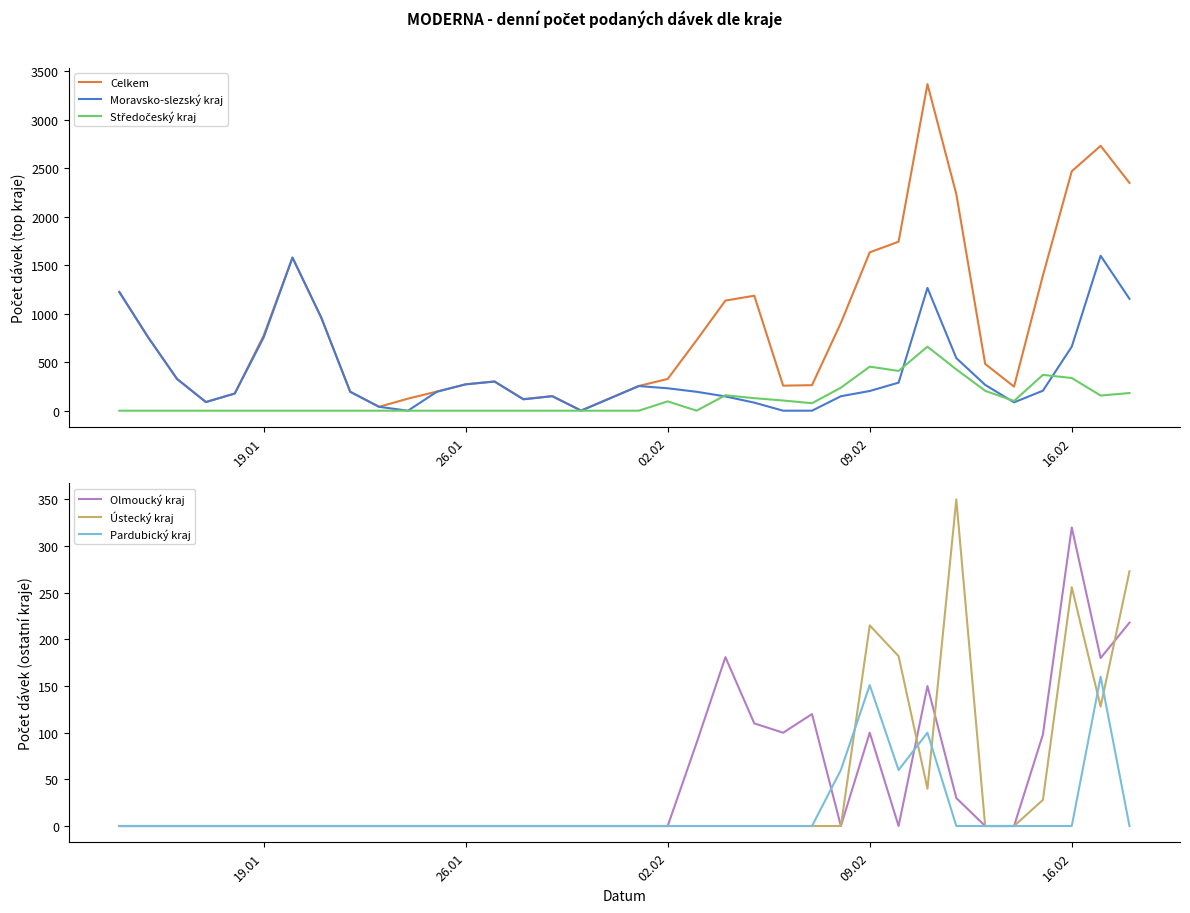

Reading left to right, what are all the values shown in this chart?

Celkem: 1224	756	327	89	177	774	1578	957	195	40	124	197	273	302	119	151	2	255	327	726	1135	1185	258	263	904	1632	1742	3366	2232	482	248	1393	2468	2730	2348
Moravsko-slezský kraj: 1223	756	327	89	177	754	1578	957	195	40	0	195	271	300	117	149	0	254	231	195	147	83	0	0	149	203	289	1266	542	266	86	206	660	1597	1153
Středočeský kraj: 0	0	0	0	0	0	0	0	0	0	0	0	0	0	0	0	0	0	96	0	159	129	105	77	237	454	410	660	426	205	100	369	337	156	182
Olmoucký kraj: 0	0	0	0	0	0	0	0	0	0	0	0	0	0	0	0	0	0	0	89	181	110	100	120	0	100	0	150	30	0	0	98	320	180	218
Ústecký kraj: 0	0	0	0	0	0	0	0	0	0	0	0	0	0	0	0	0	0	0	0	0	0	0	0	0	215	182	40	350	0	0	28	256	128	273
Pardubický kraj: 0	0	0	0	0	0	0	0	0	0	0	0	0	0	0	0	0	0	0	0	0	0	0	0	60	151	60	100	0	0	0	0	0	160	0